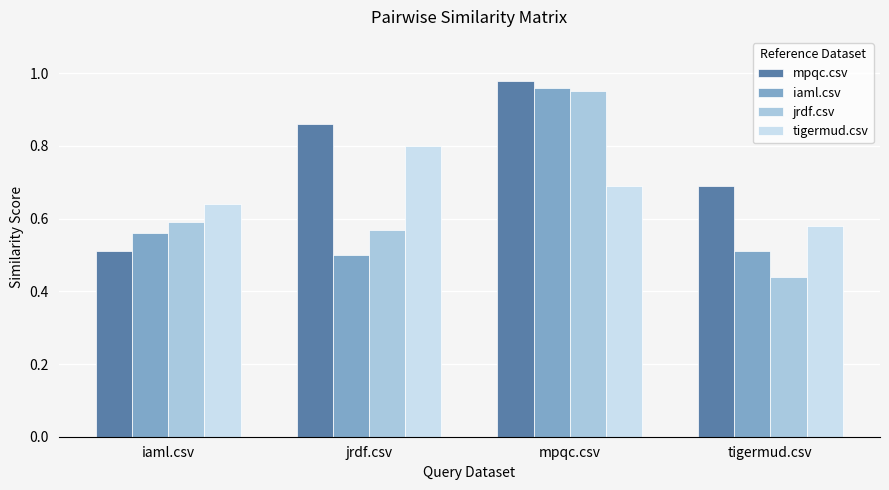

At which label does mpqc.csv reach its peak?

mpqc.csv